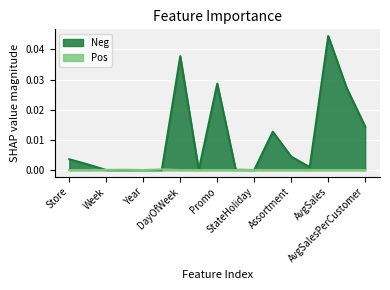

Rank the series by their maximum value, from lowest to highest.

Pos, Neg